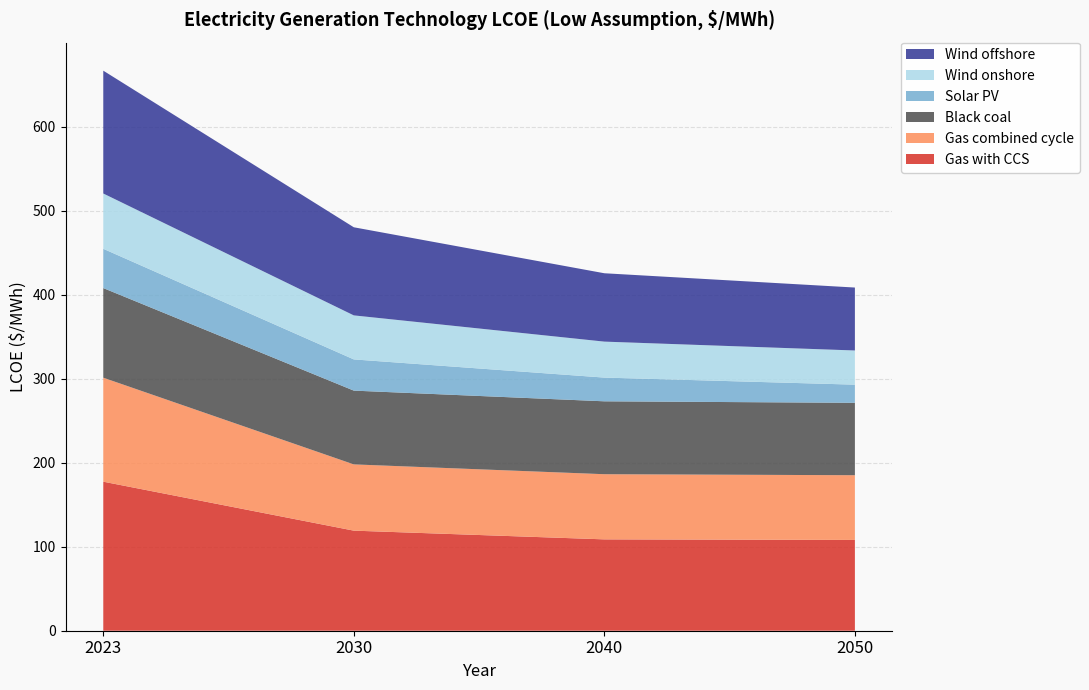

Reading right to left, what are all the values shown in this chart?

Gas with CCS: 2050=108.0	2040=108.7	2030=119.1	2023=177.4
Gas combined cycle: 2050=77.0	2040=77.5	2030=78.9	2023=123.8
Black coal: 2050=86.2	2040=86.8	2030=87.8	2023=106.7
Solar PV: 2050=21.6	2040=28.2	2030=37.1	2023=46.8
Wind onshore: 2050=40.7	2040=42.8	2030=52.4	2023=65.8
Wind offshore: 2050=74.9	2040=81.4	2030=104.9	2023=146.2